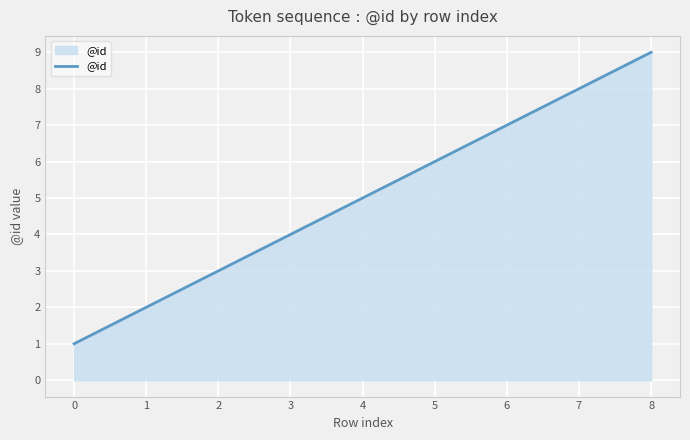

True or false: the data shows 9 at 8.

True